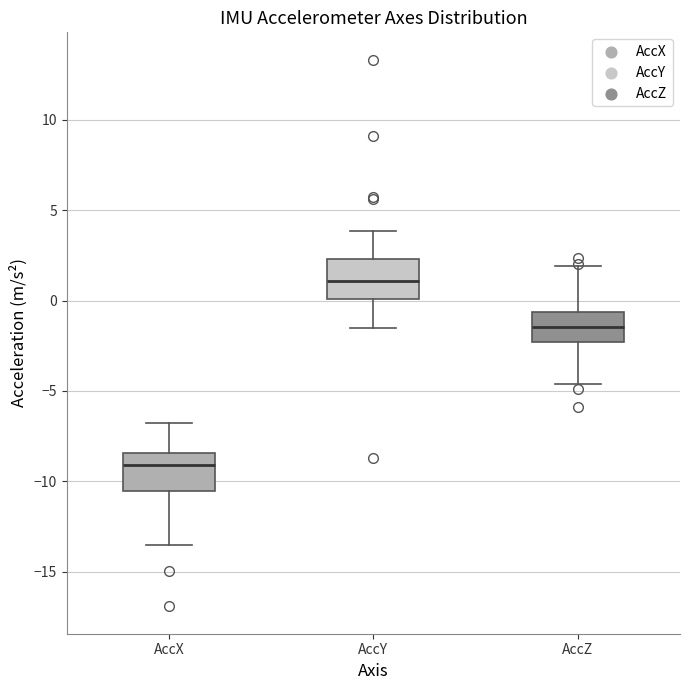

Which box has the lowest median line?

AccX